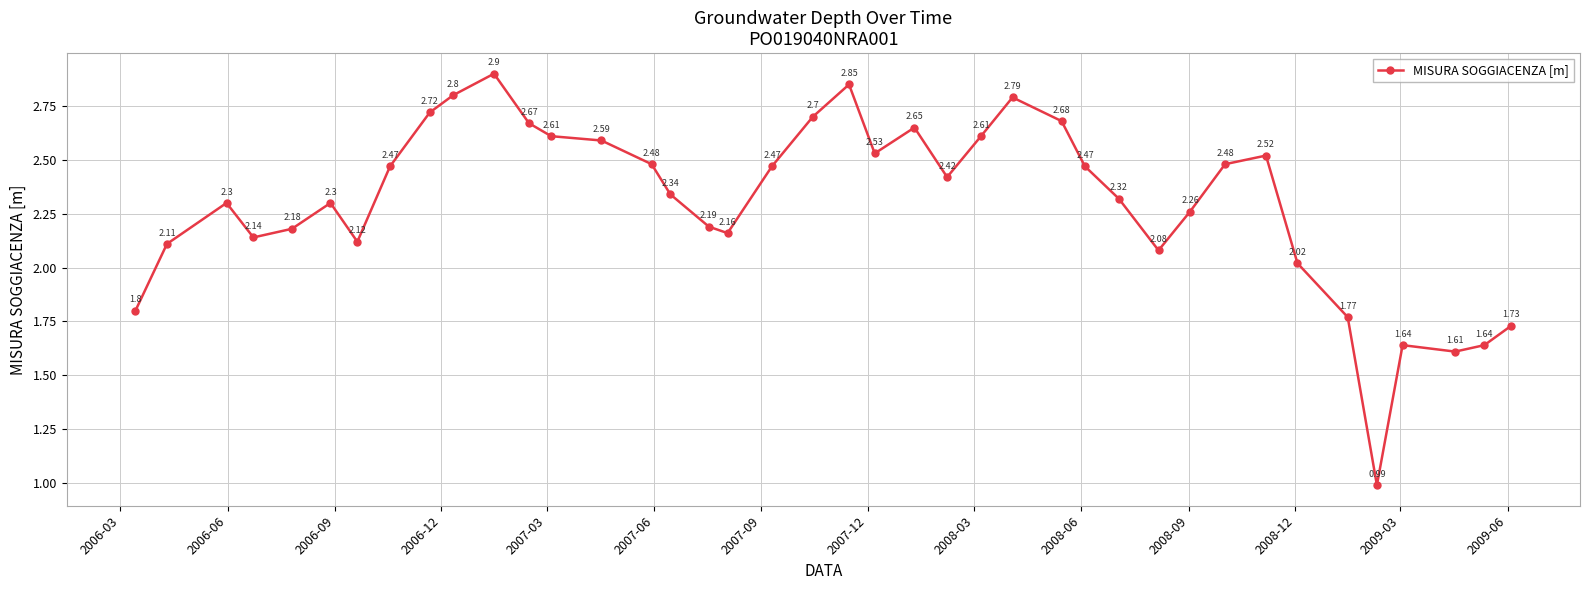

What is the sum of all values?

92.1